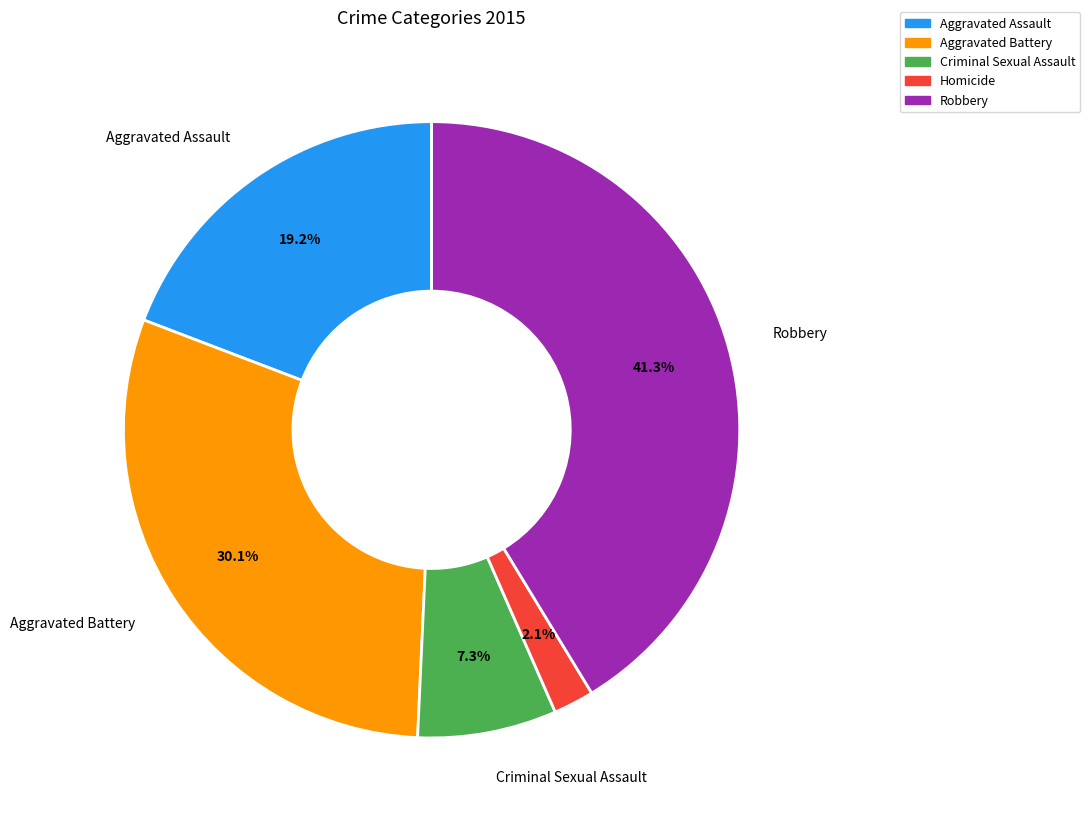

Does Aggravated Assault account for over 50% of the chart?

No